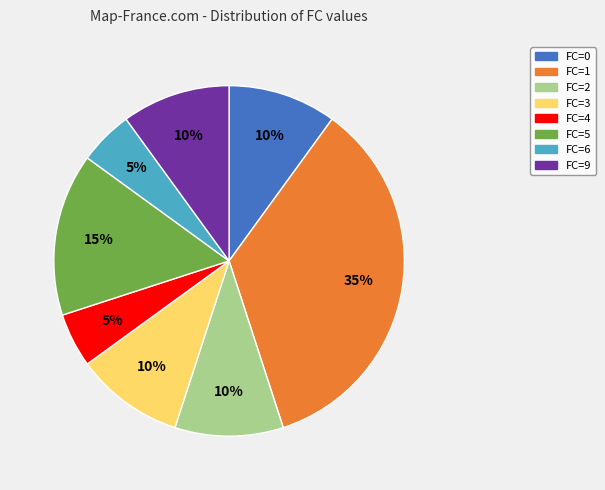

Which category has the biggest portion of the pie?

FC=1